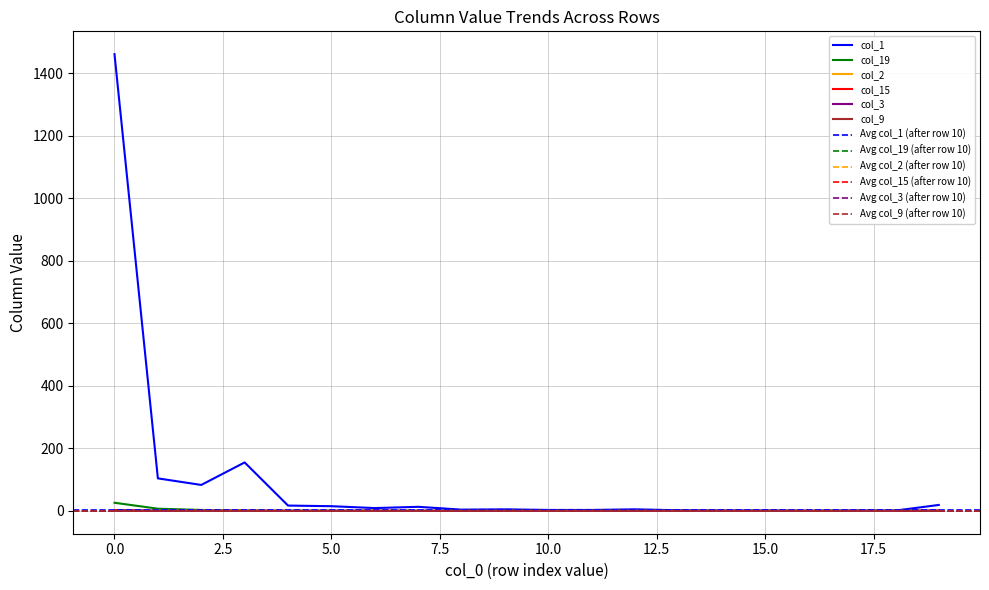

True or false: col_9 and col_1 intersect in this chart.

False